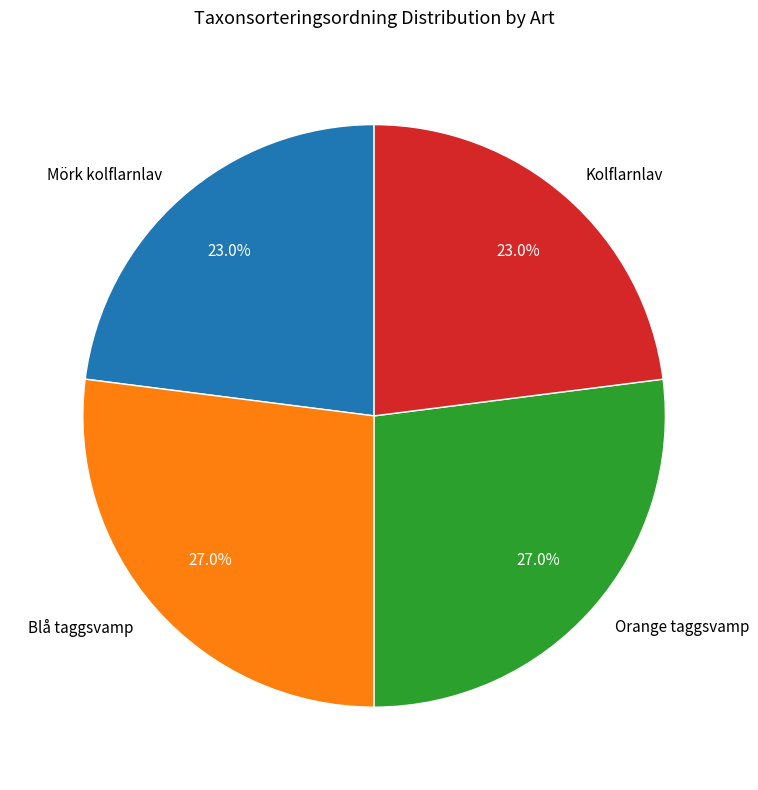

To the nearest percent, what is the average slice percentage?

25%